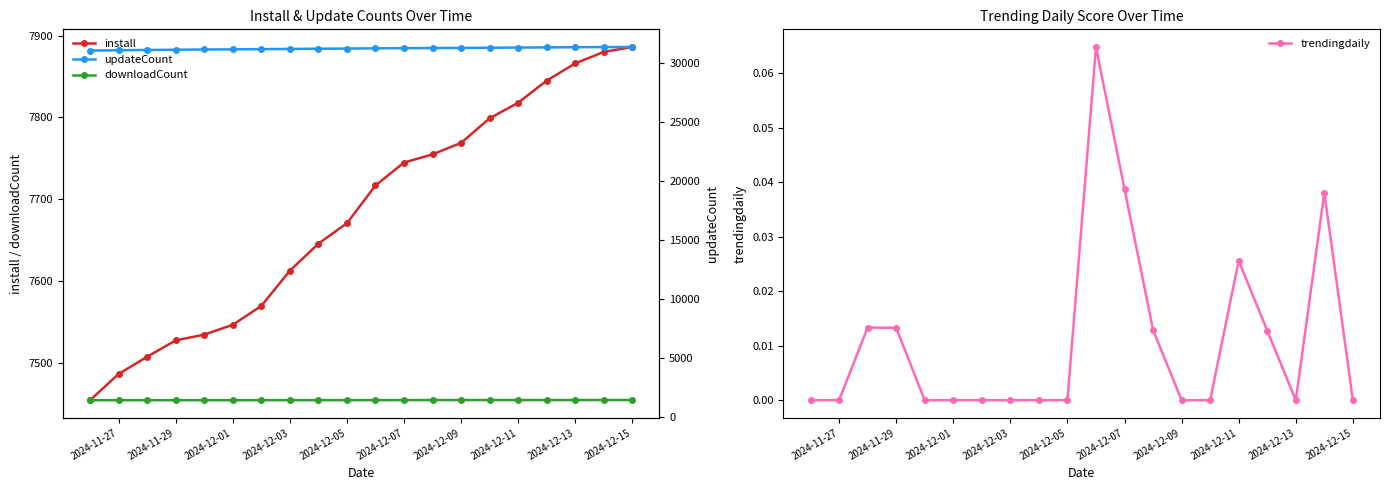

Which series has the largest range (max minus min)?

install